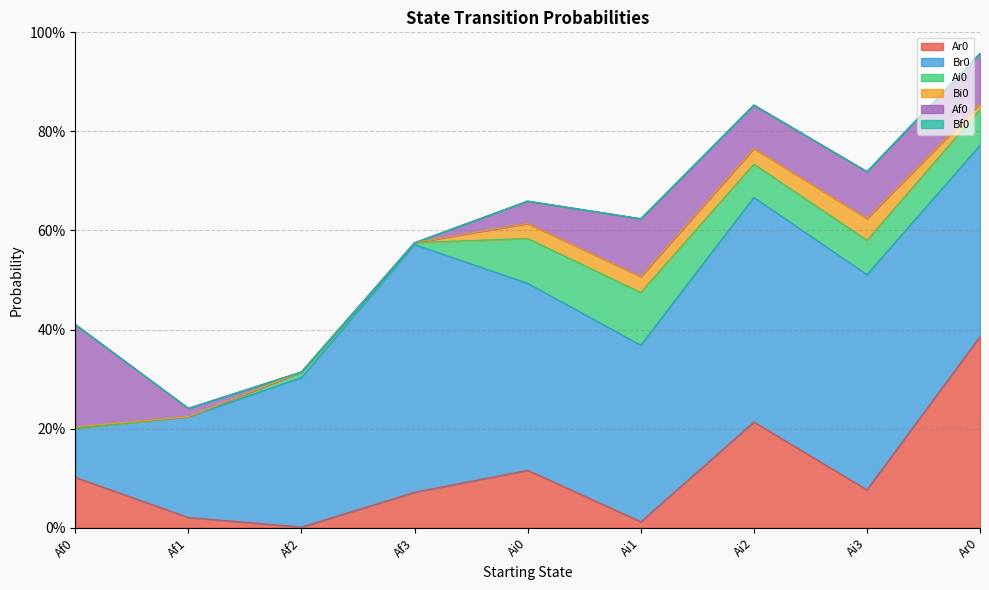

Which series changed the most between Af1 and Ai3?

Br0